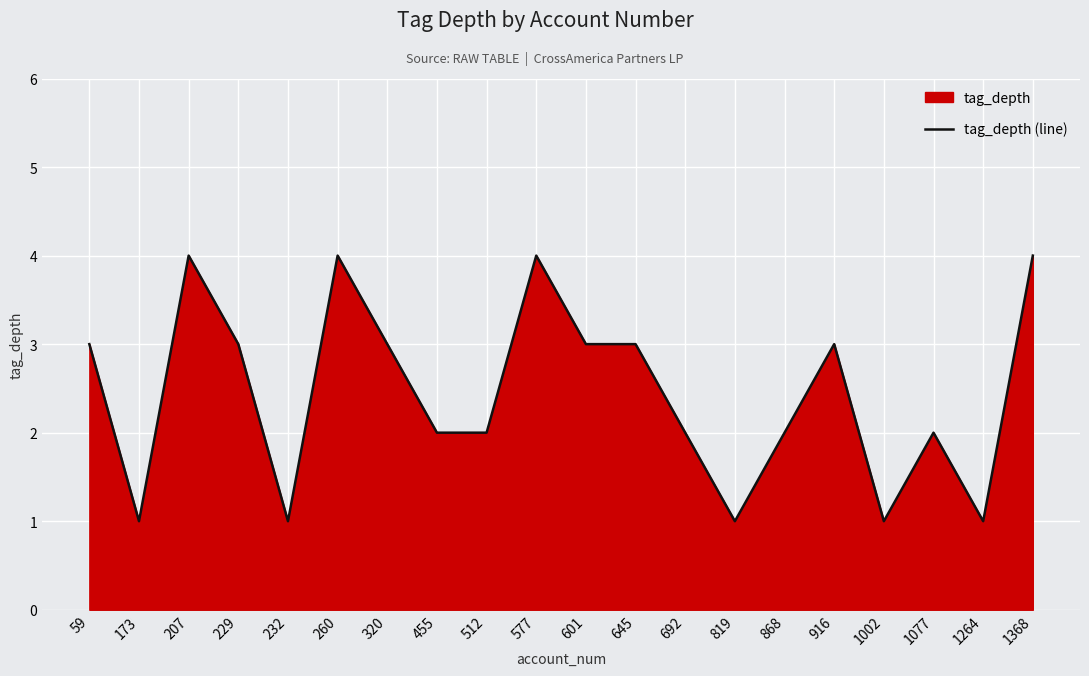

Reading left to right, transcribe all the data shown in this chart.

3	1	4	3	1	4	3	2	2	4	3	3	2	1	2	3	1	2	1	4